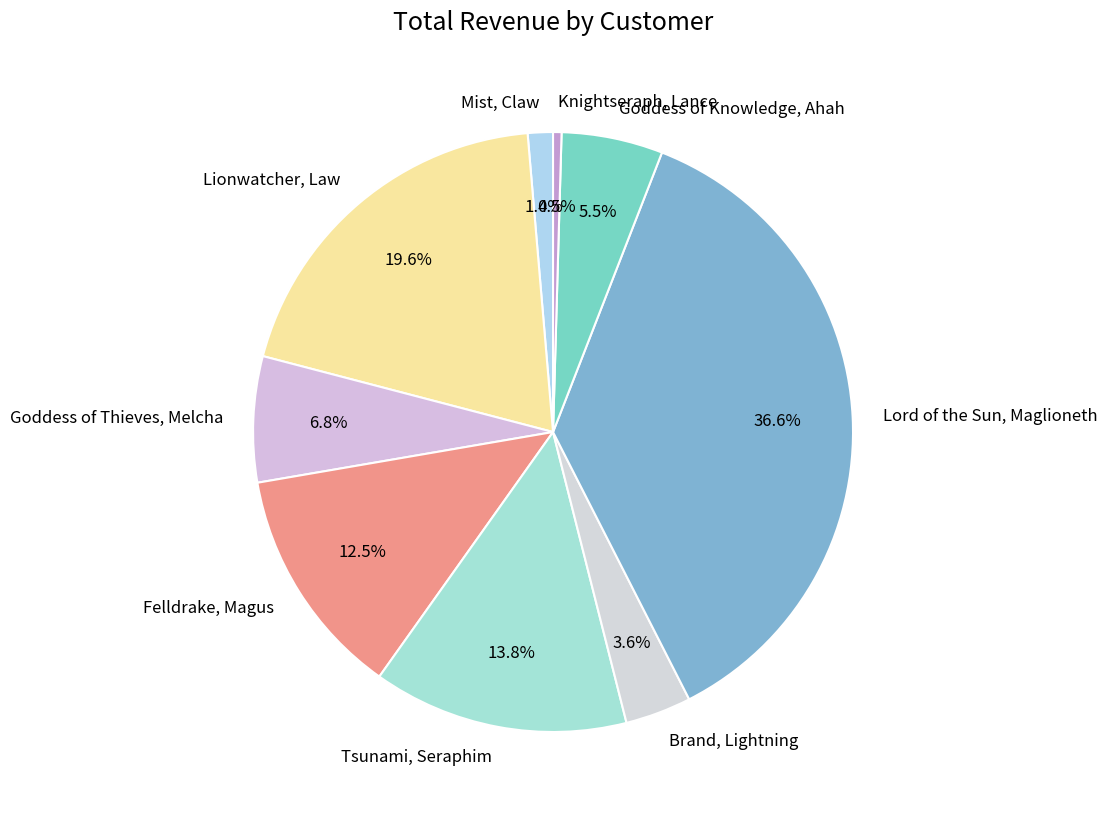

Which category has the smallest portion of the pie?

Knightseraph, Lance